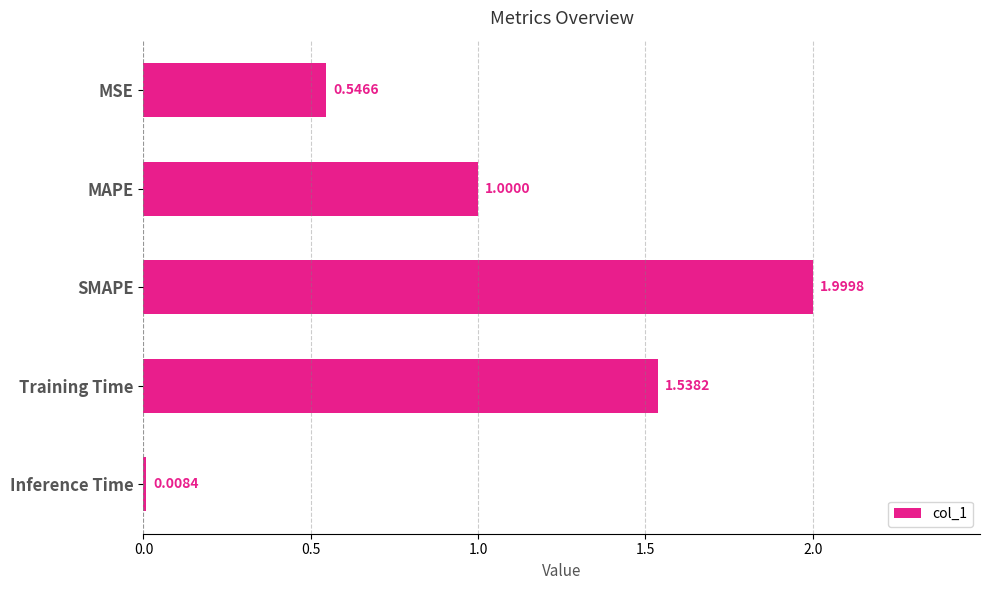

How many data points does each series have?

5